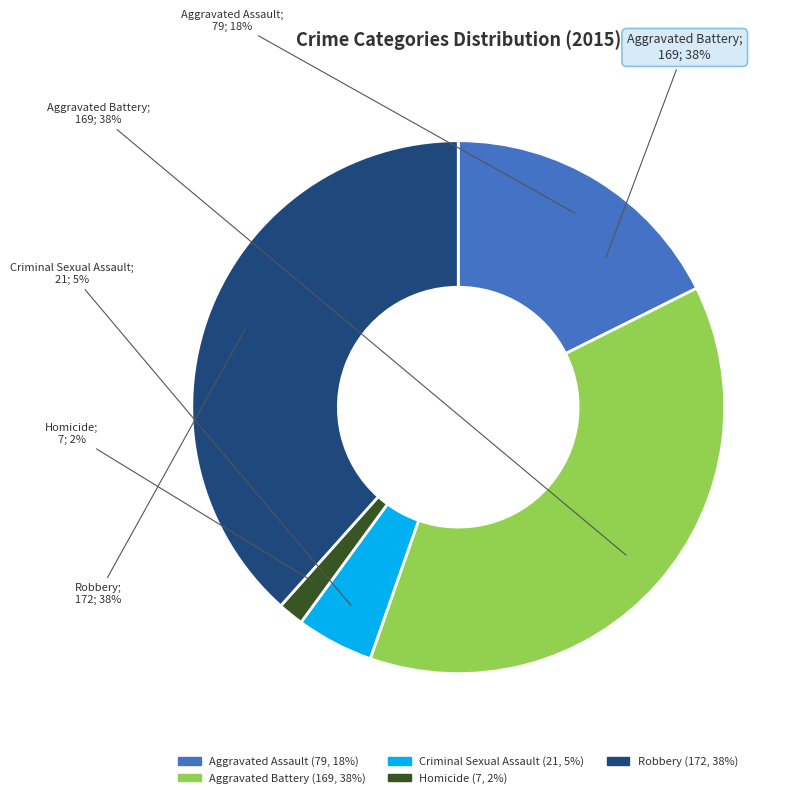

Which category has the smallest portion of the pie?

Homicide